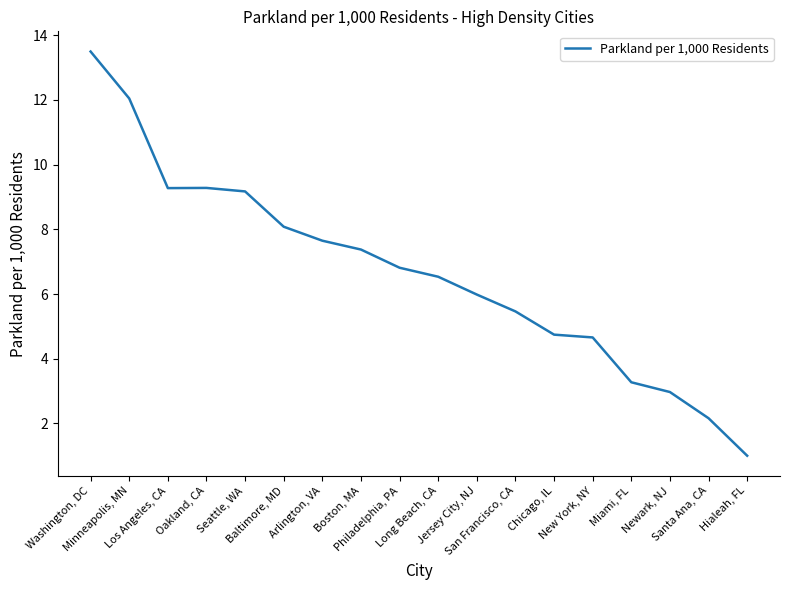

Rank the categories by value from highest to lowest.

Washington, DC, Minneapolis, MN, Oakland, CA, Los Angeles, CA, Seattle, WA, Baltimore, MD, Arlington, VA, Boston, MA, Philadelphia, PA, Long Beach, CA, Jersey City, NJ, San Francisco, CA, Chicago, IL, New York, NY, Miami, FL, Newark, NJ, Santa Ana, CA, Hialeah, FL